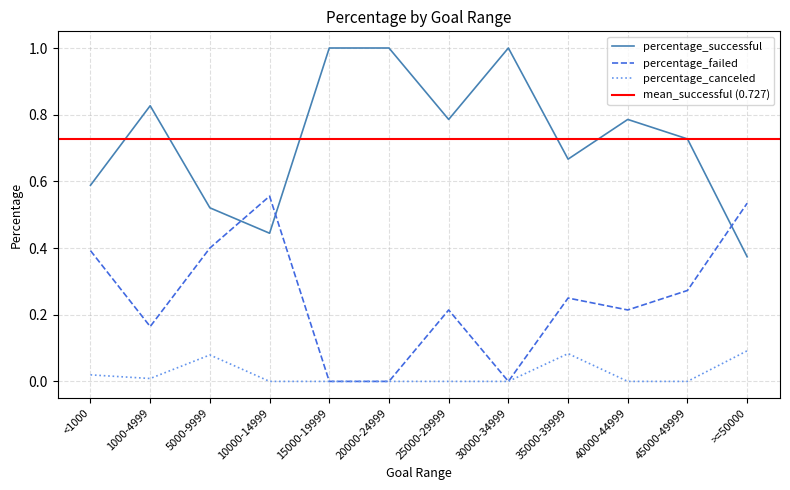

At which category does percentage_successful reach its first local valley?

10000-14999